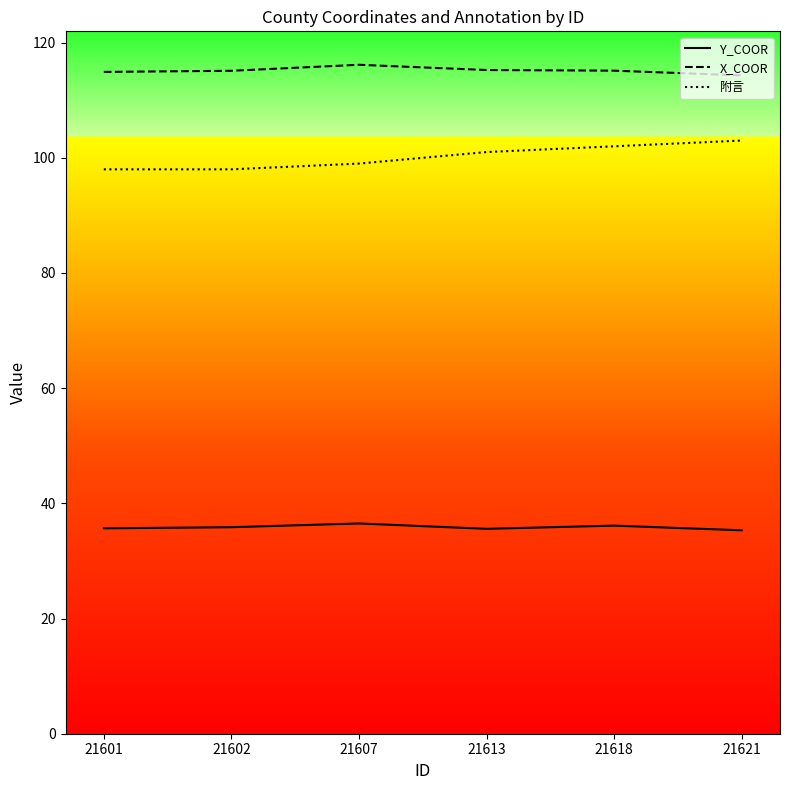

True or false: 附言 and X_COOR intersect in this chart.

False